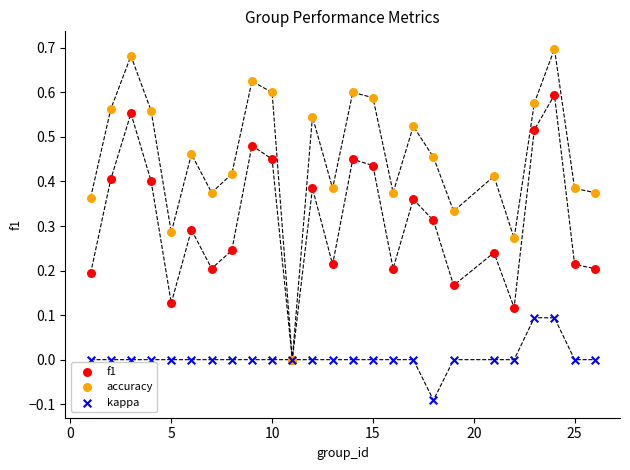

Which series has the largest Y range (max minus min)?

accuracy